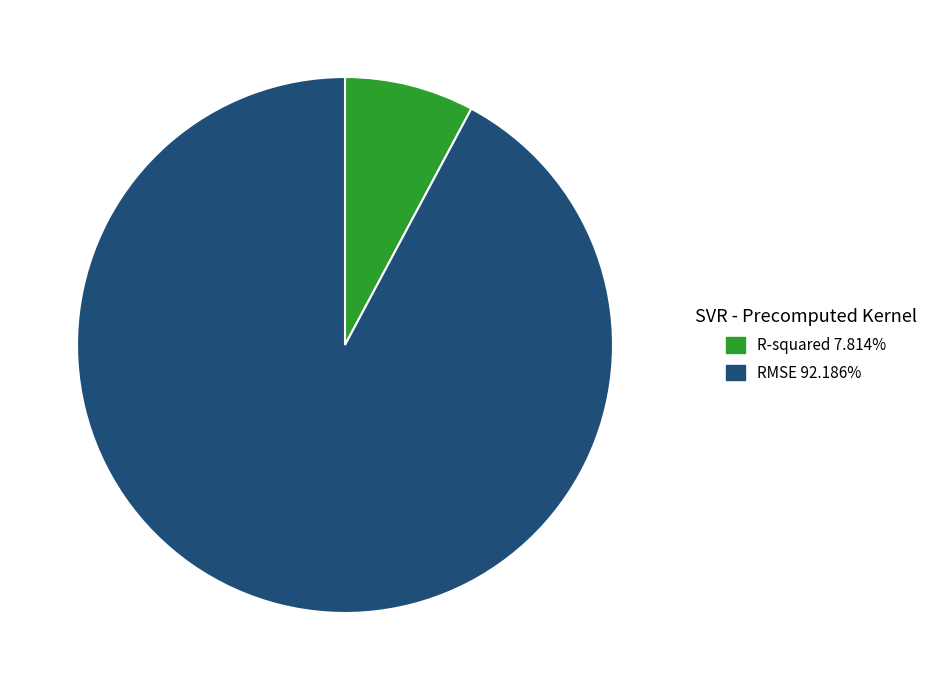

Is the sum of RMSE 92.186% and R-squared 7.814% greater than half?

Yes